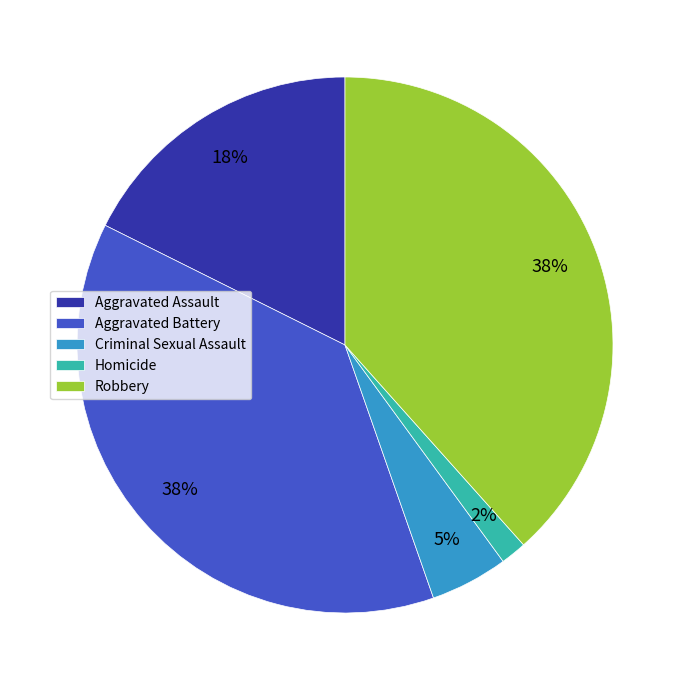

Does Homicide account for over 50% of the chart?

No